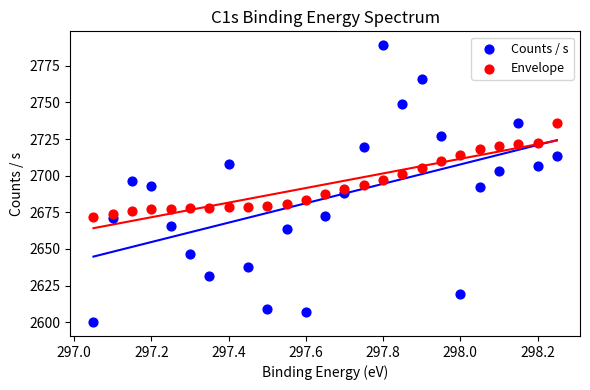

Across all data points, what is the range of Y values (max minus min)?

189.0